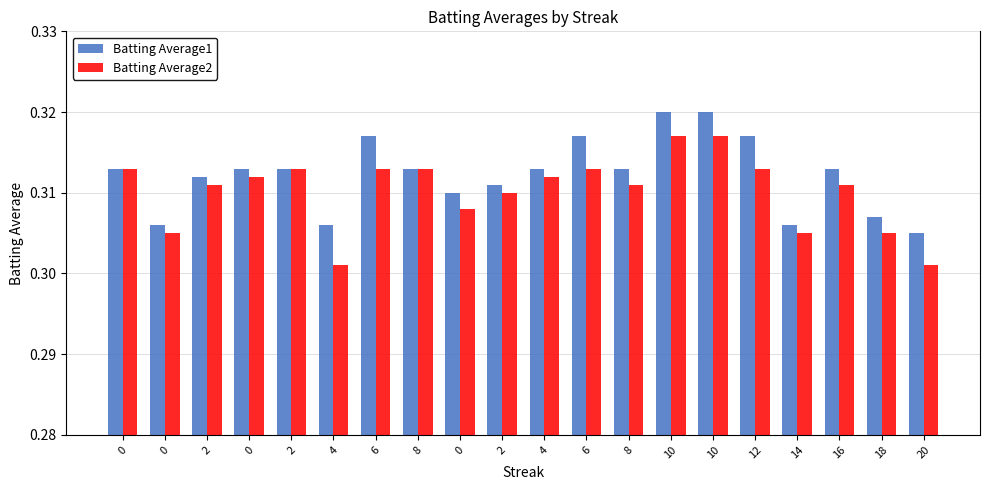

Is the value of Batting Average1 at 8 greater than the value of Batting Average2 at 0?

No